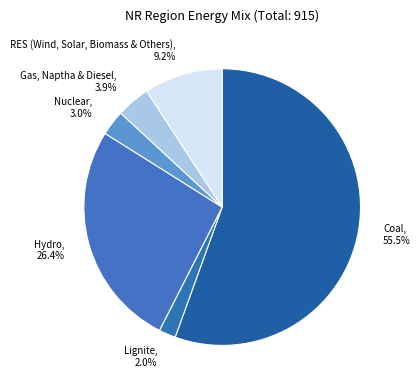

Which has a higher value, Coal or RES (Wind, Solar, Biomass & Others)?

Coal